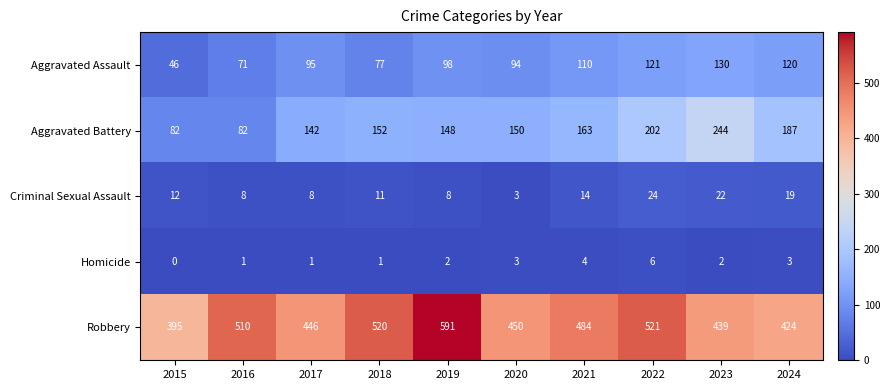

Which series has the largest total across all categories?

Robbery